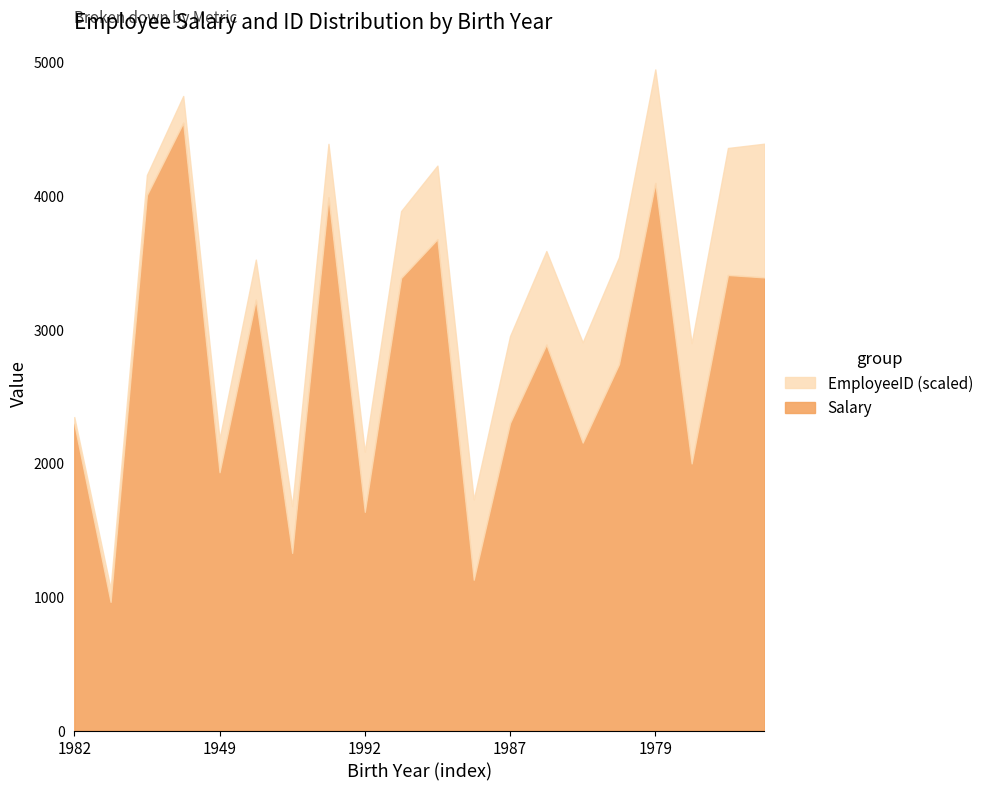

What is the maximum value shown in the chart?

4547